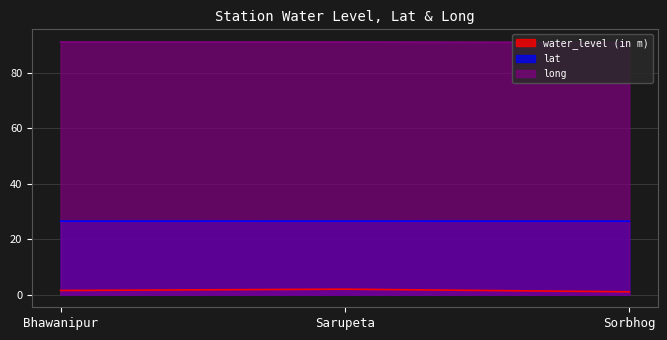

Reading right to left, what are all the values shown in this chart?

water_level (in m): 1.0	2.0	1.5
lat: 26.5	26.5	26.5
long: 90.9	91.1	91.1